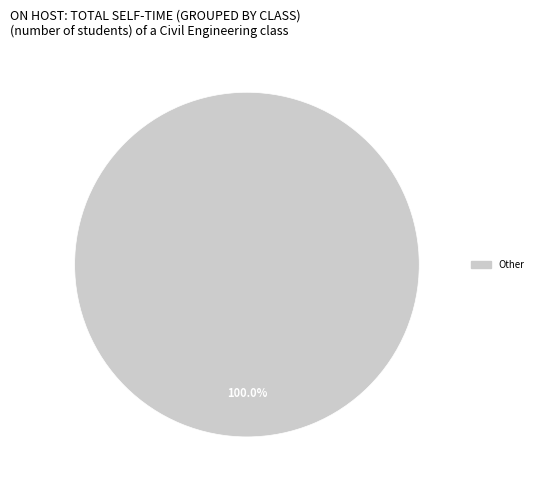

Is there any slice that represents more than half of the pie?

Yes